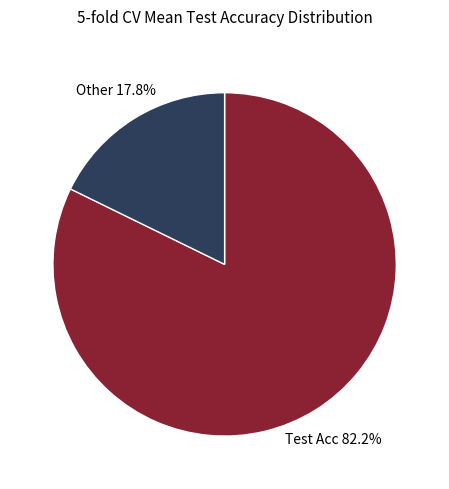

Is there any slice that represents more than half of the pie?

Yes